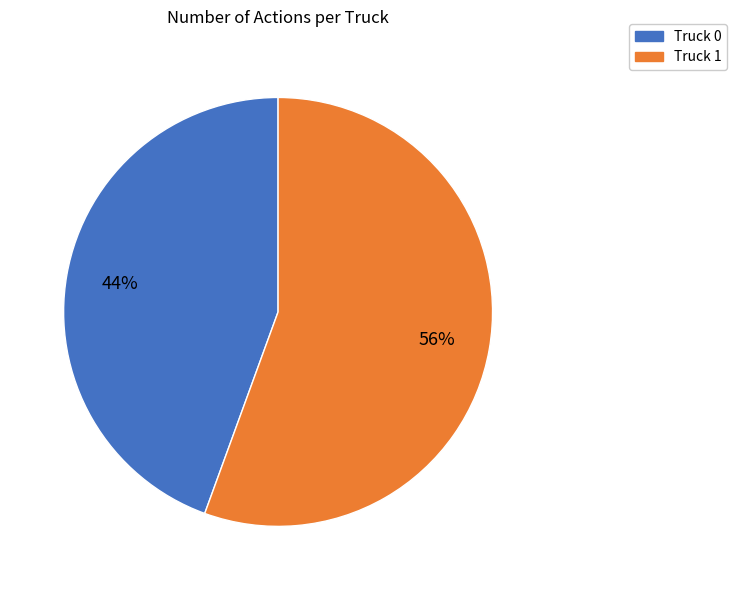

How many slices are in this pie chart?

2